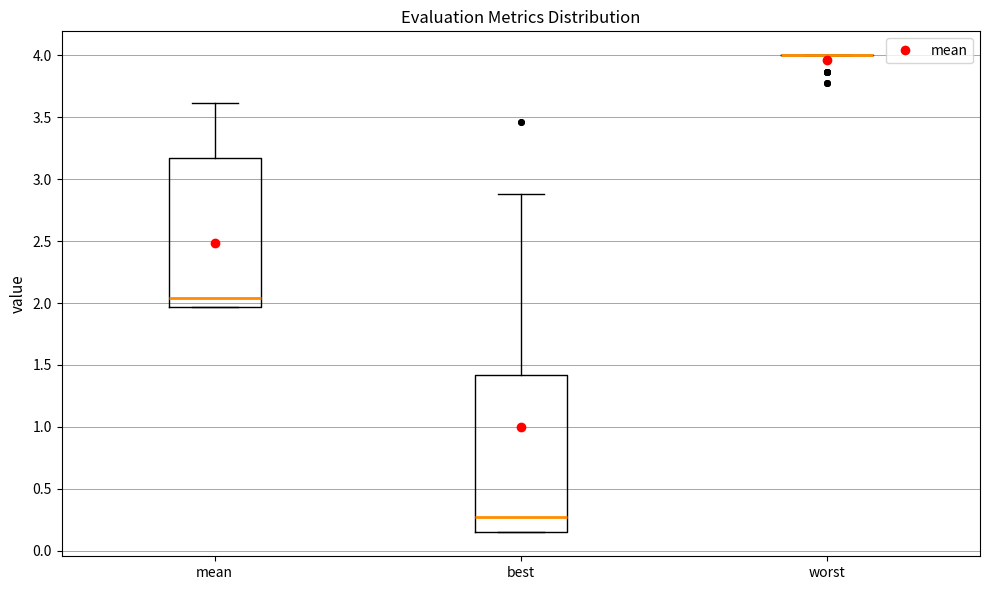

Which box is the tallest, from its lower edge to its upper edge?

best